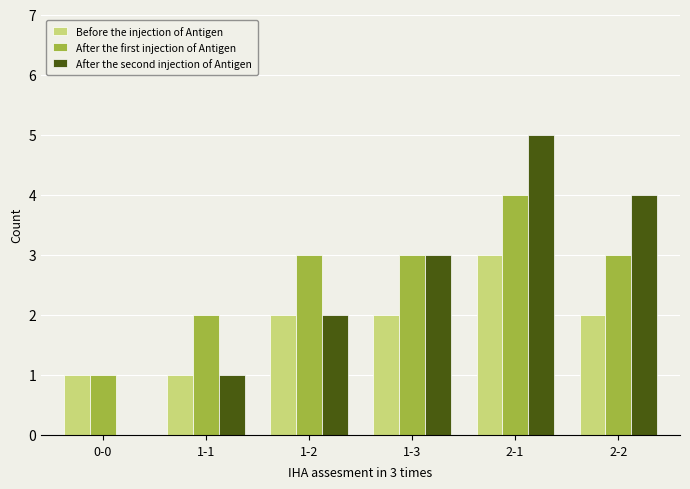

At which category is the sum across all series the highest?

2-1